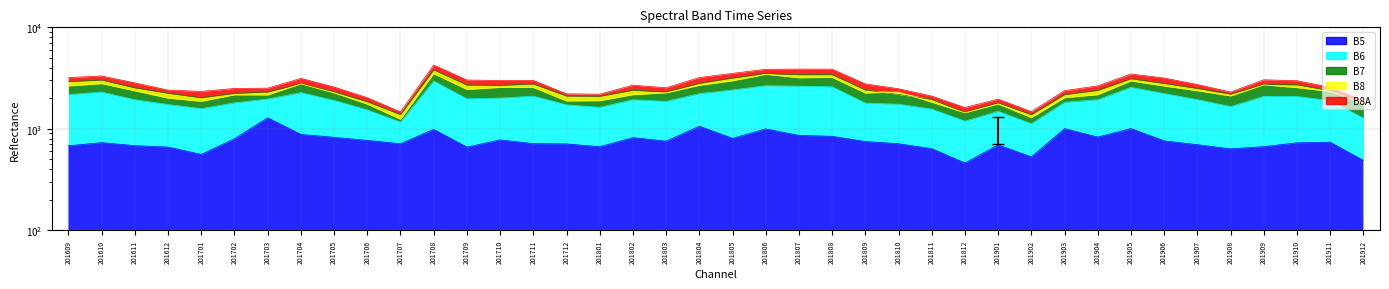

Rank the series at 201705 from lowest to highest value.

B5, B6, B8, B7, B8A